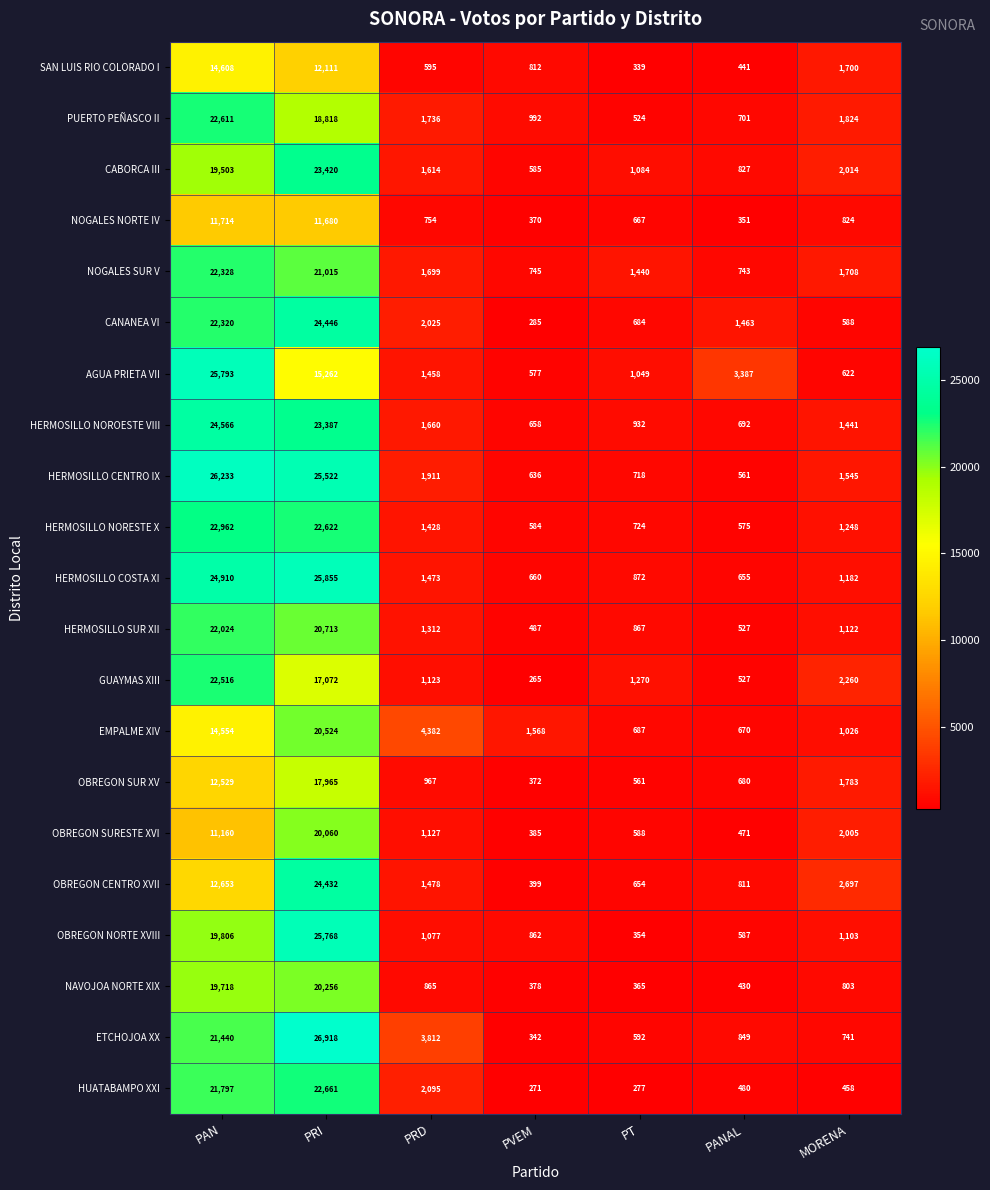

Which category has the highest value across all series?

PRI